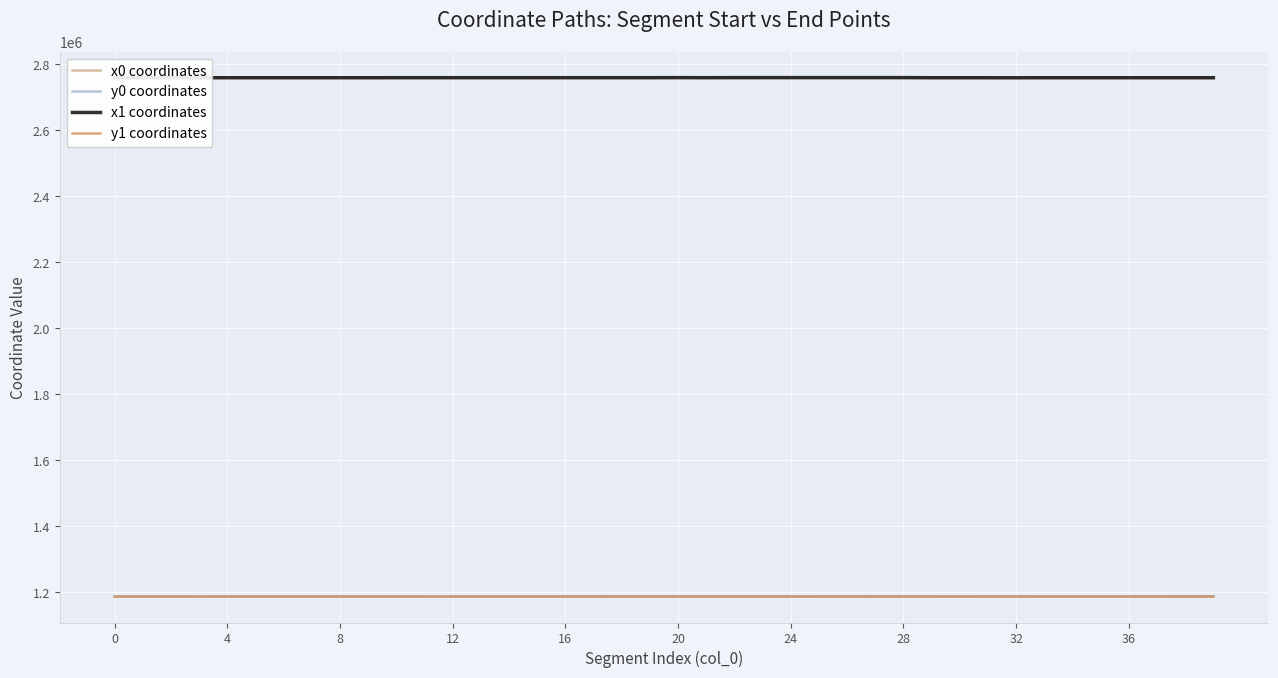

What is the sum of all y1 coordinates values?

47486277.6